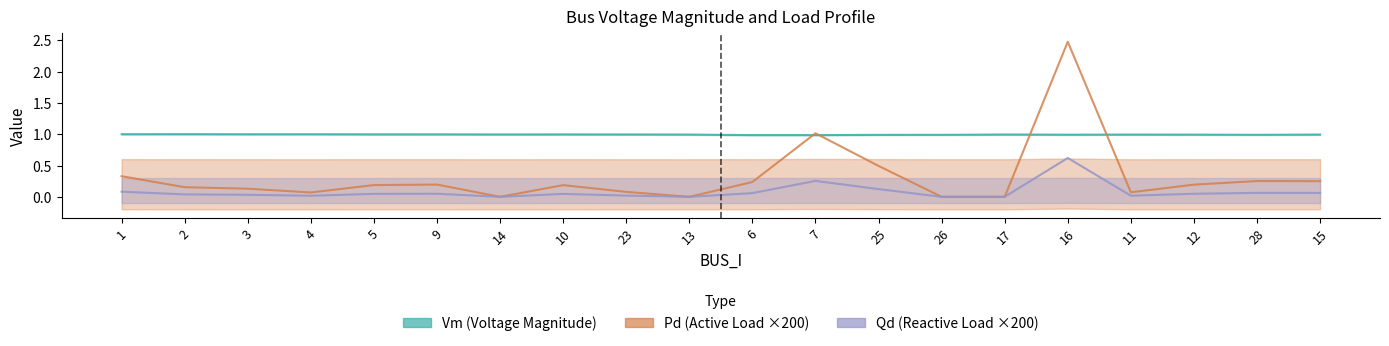

Rank the categories by Vm (Voltage Magnitude) value from highest to lowest.

2, 1, 4, 3, 5, 9, 10, 14, 23, 17, 13, 15, 11, 12, 16, 28, 26, 25, 6, 7